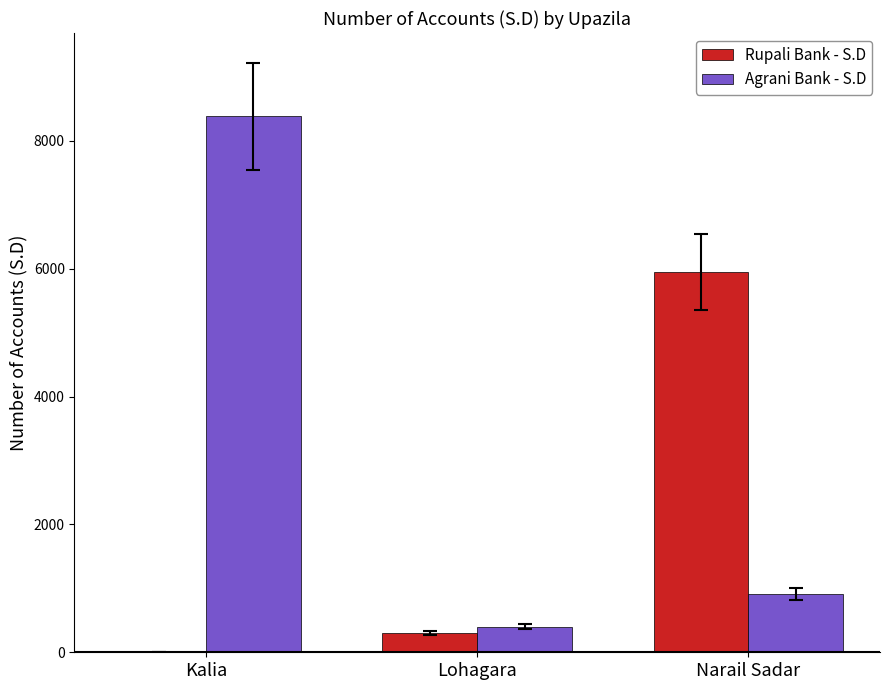

What is the sum of all Rupali Bank - S.D values?

6251